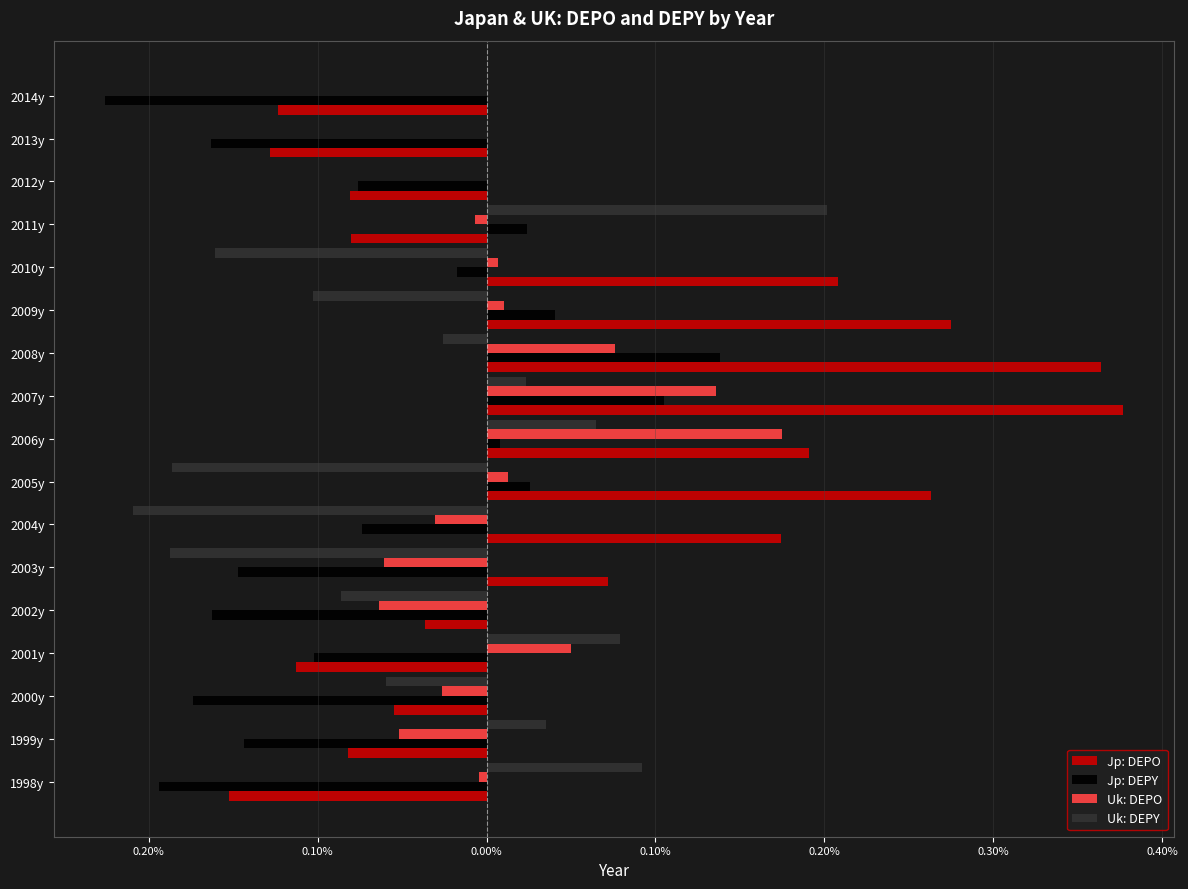

What are all the series names shown in the legend?

Jp: DEPO, Jp: DEPY, Uk: DEPO, Uk: DEPY